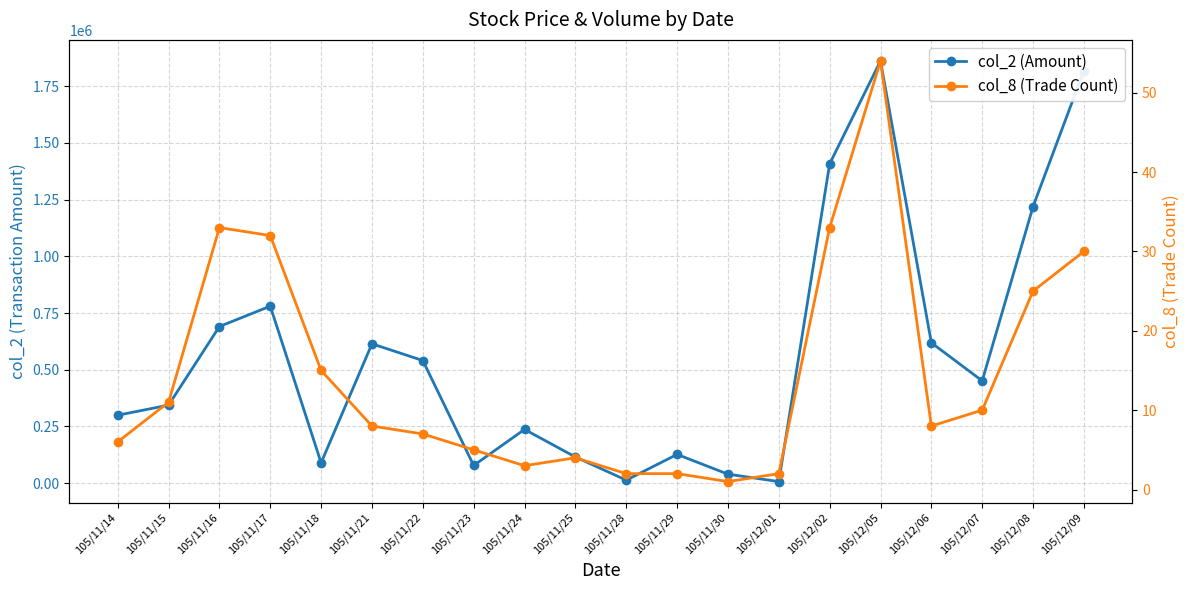

The value of col_2 (Amount) at 105/11/28 is 13090. True or false?

True